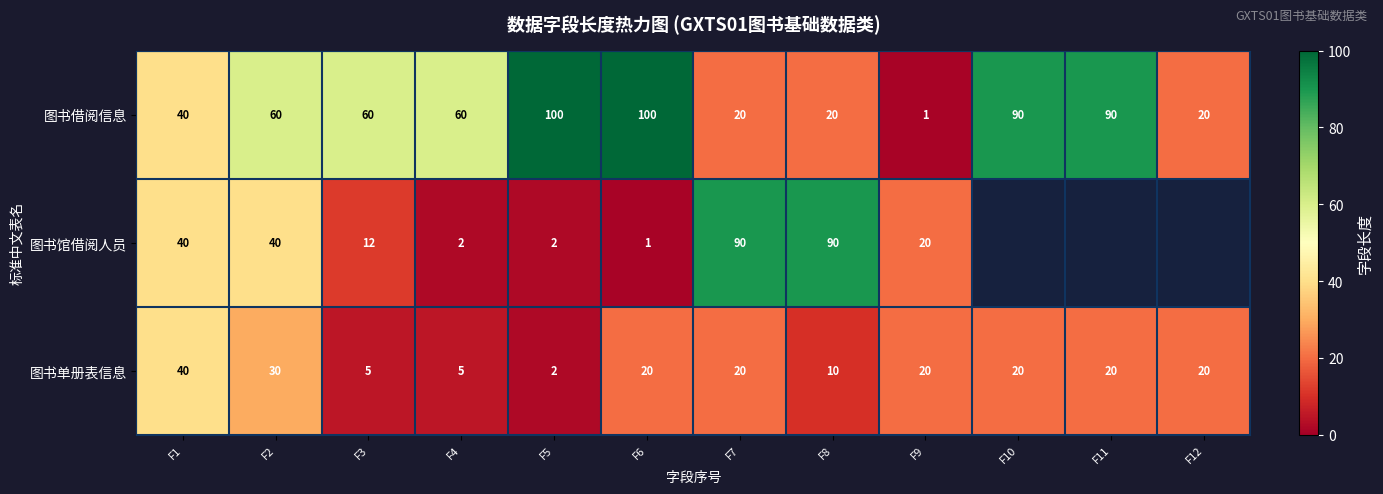

At how many categories does at least one series exceed 3?

12